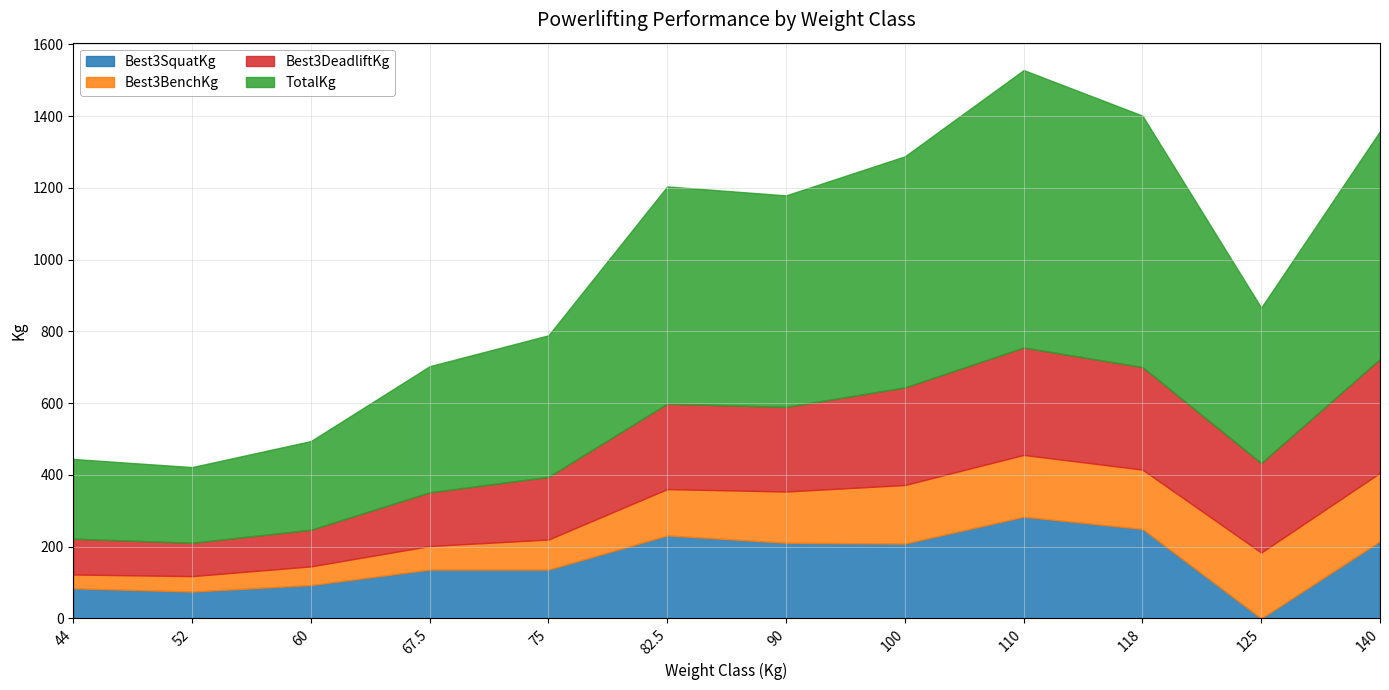

How many data points in TotalKg are above 589?

6